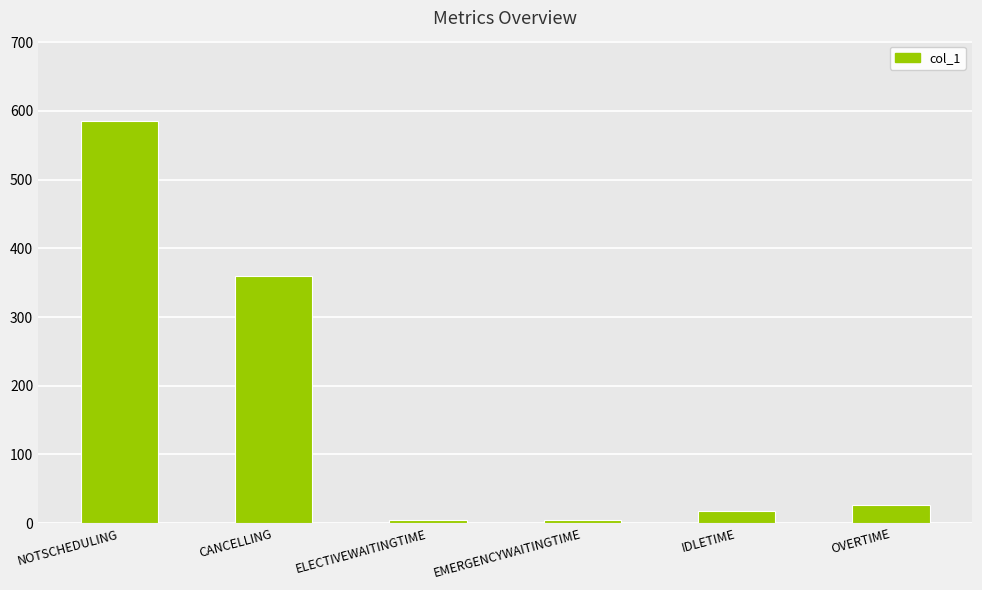

Which has a higher value, ELECTIVEWAITINGTIME or NOTSCHEDULING?

NOTSCHEDULING